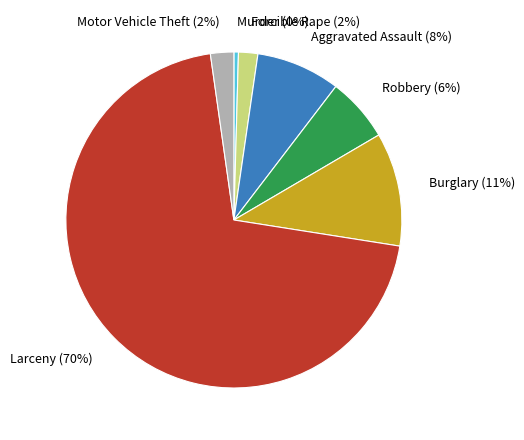

How many slices are in this pie chart?

7